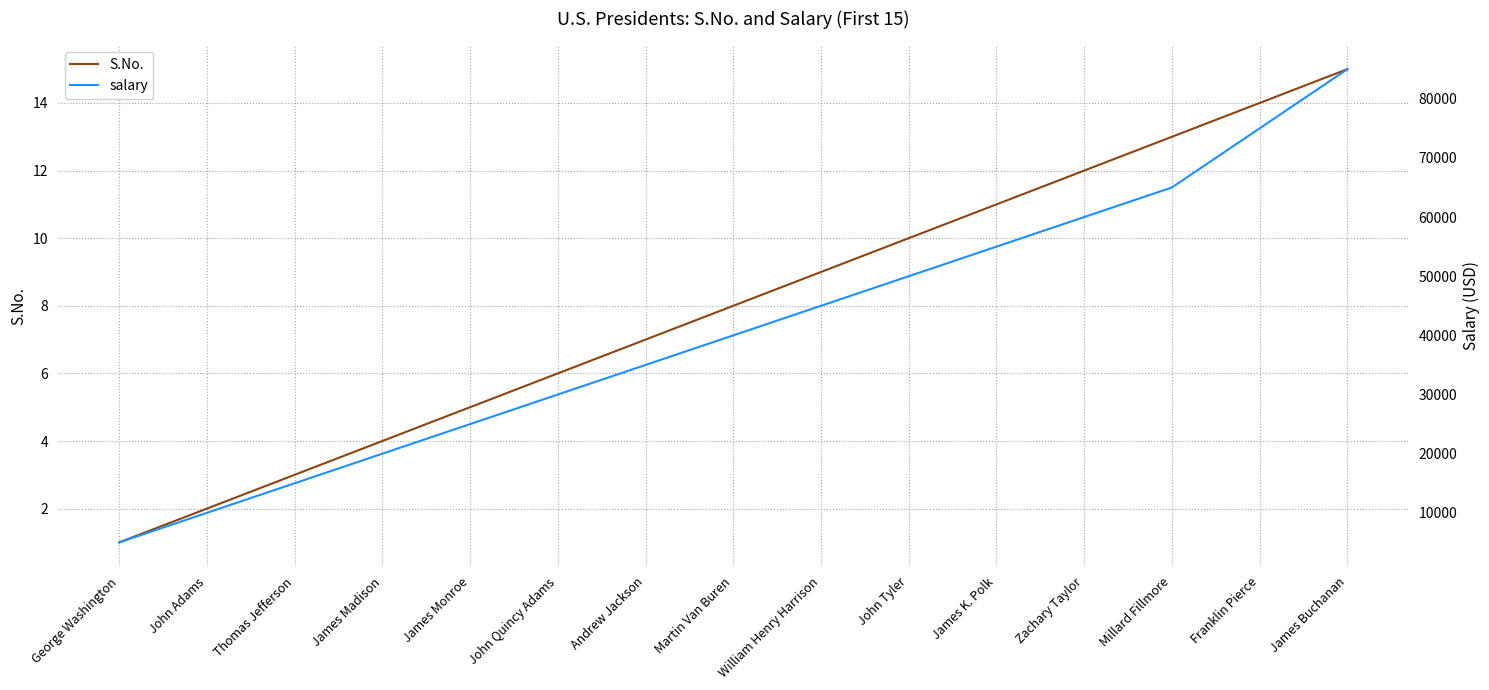

At which label does salary first exceed 40000?

William Henry Harrison